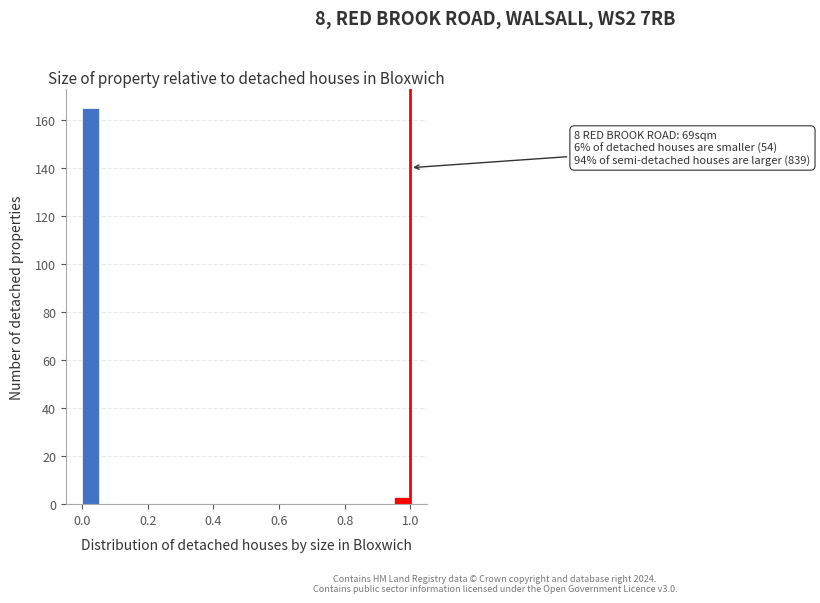

Read against the x-axis, roughly where is the centre of the tallest bar?

0.02